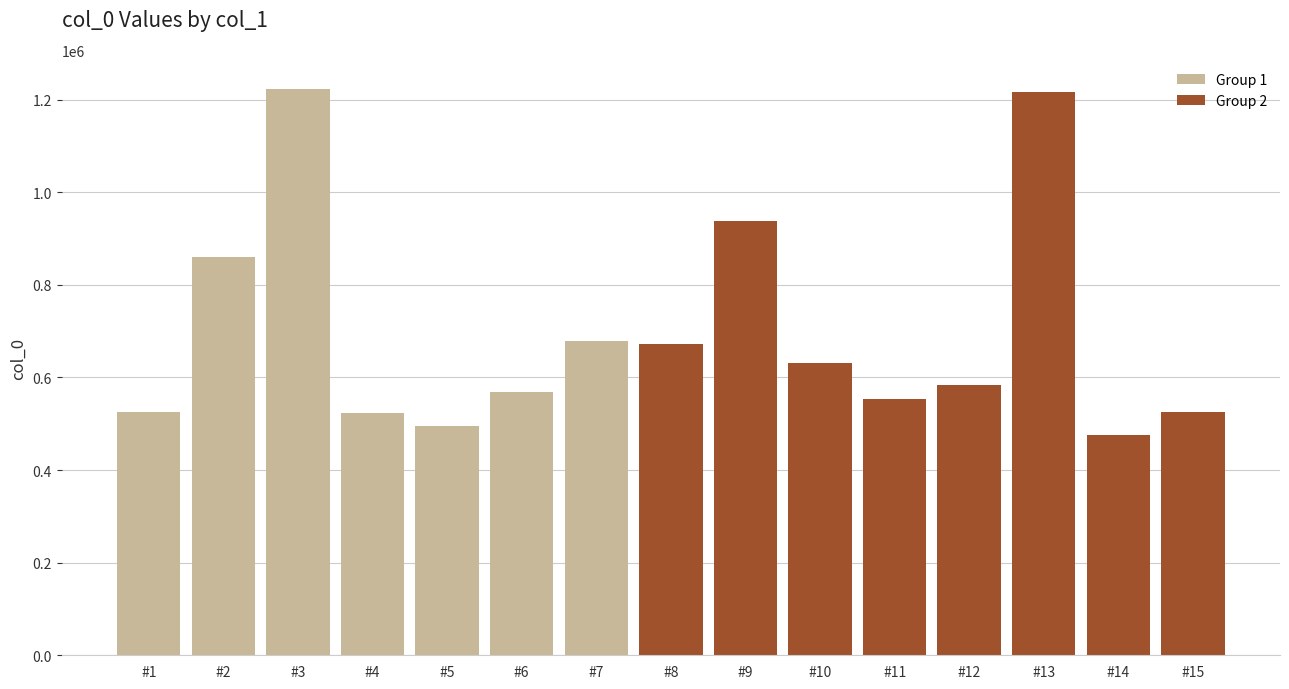

What is the difference between the maximum and minimum values?

747238